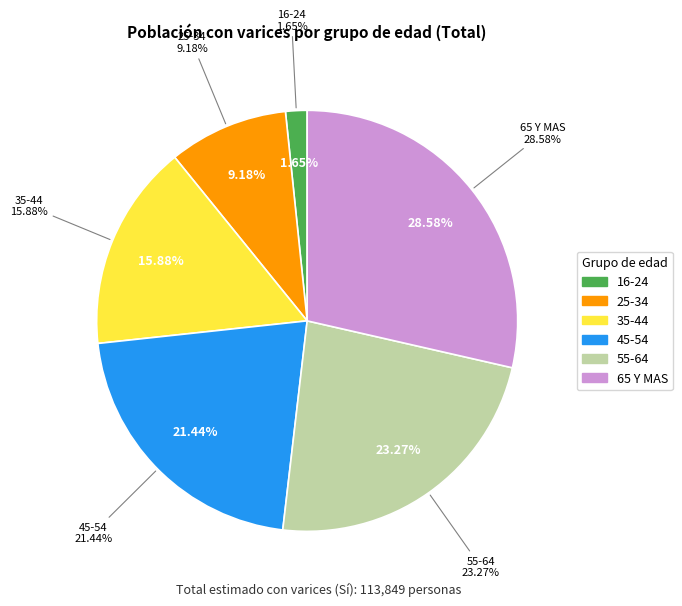

What is the largest slice in the pie chart?

65 Y MAS